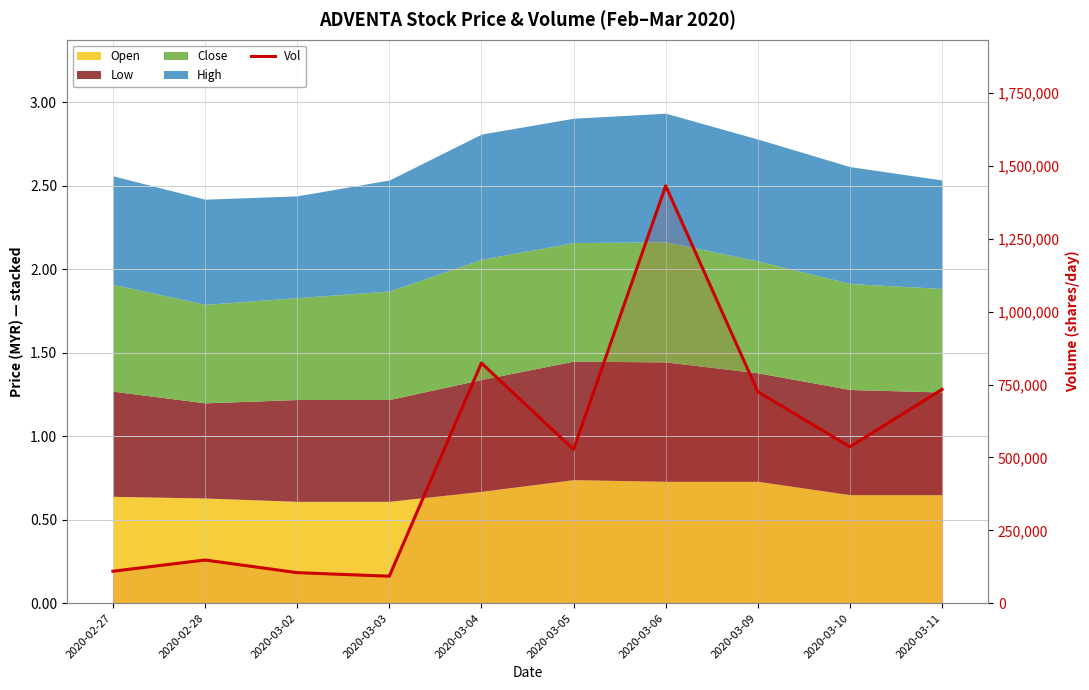

The value at 2020-02-27 is 67528. True or false?

False